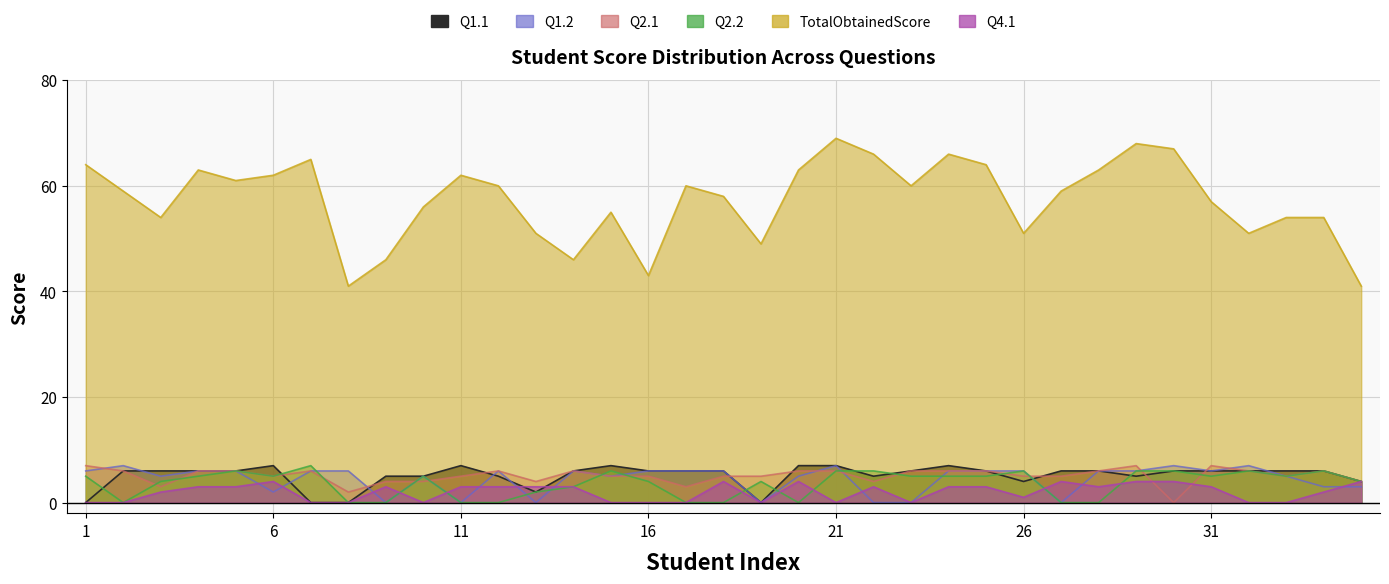

Reading left to right, extract all data points from this chart.

Q1.1: 0	6	6	6	6	7	0	0	5	5	7	5	2	6	7	6	6	6	0	7	7	5	6	7	6	4	6	6	5	6	6	6	6	6	4
Q1.2: 6	7	5	6	6	2	6	6	0	5	0	6	0	6	5	6	6	6	0	5	7	0	0	6	6	6	0	6	6	7	6	7	5	3	3
Q2.1: 7	6	3	6	6	5	6	2	4	4	5	6	4	6	5	5	3	5	5	6	6	4	6	6	6	5	5	6	7	0	7	6	5	6	4
Q2.2: 5	0	4	5	6	5	7	0	0	5	0	0	2	3	6	4	0	0	4	0	6	6	5	5	5	6	0	0	6	6	5	6	5	6	4
TotalObtainedScore: 64	59	54	63	61	62	65	41	46	56	62	60	51	46	55	43	60	58	49	63	69	66	60	66	64	51	59	63	68	67	57	51	54	54	41
Q4.1: 0	0	2	3	3	4	0	0	3	0	3	3	3	3	0	0	0	4	0	4	0	3	0	3	3	1	4	3	4	4	3	0	0	2	4